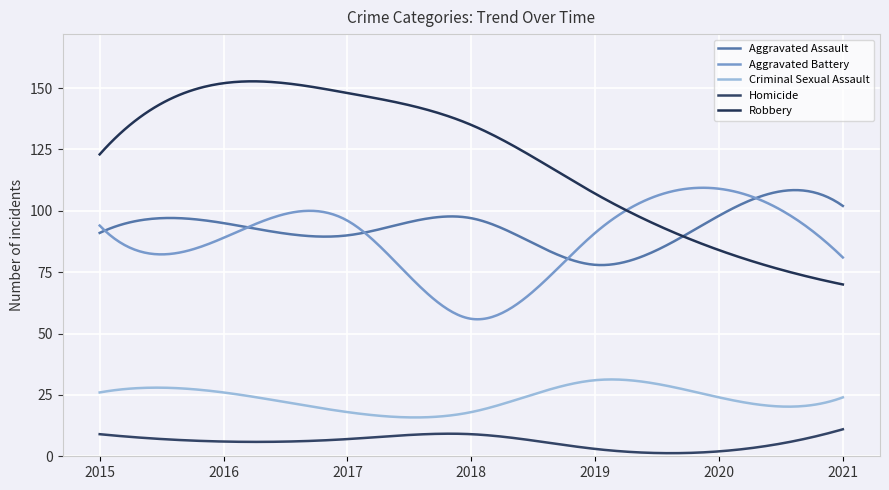

True or false: Robbery and Criminal Sexual Assault intersect in this chart.

False